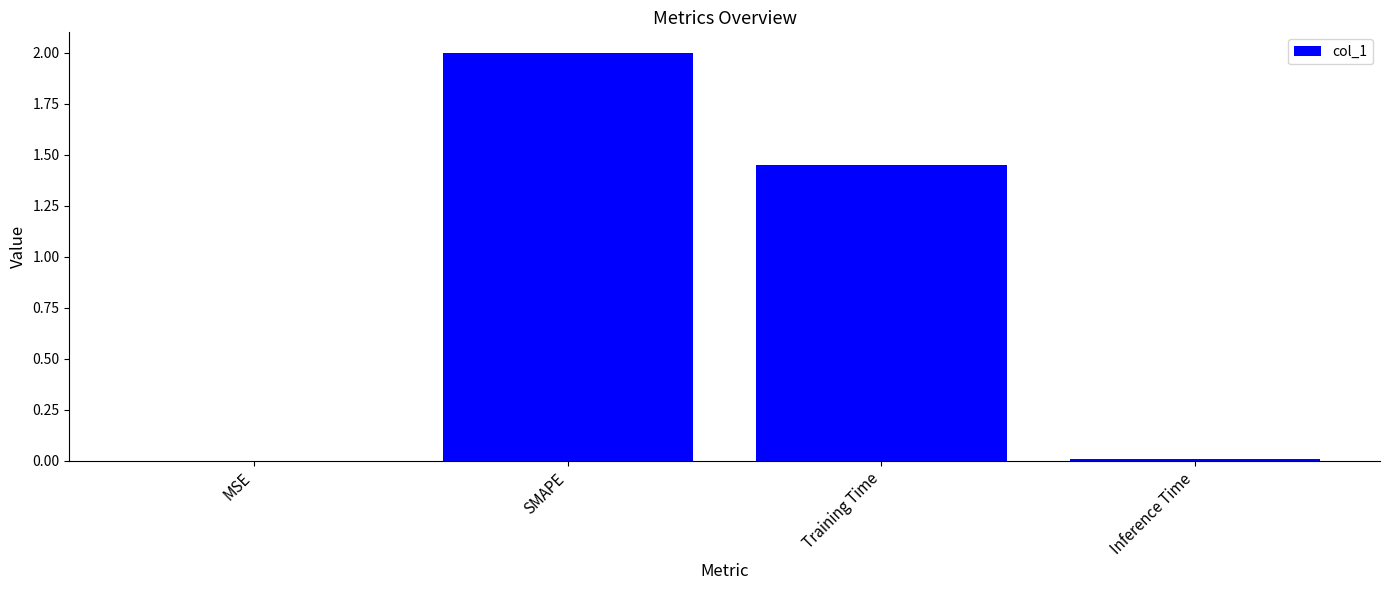

Is it true that the value at SMAPE is 2.0?

True